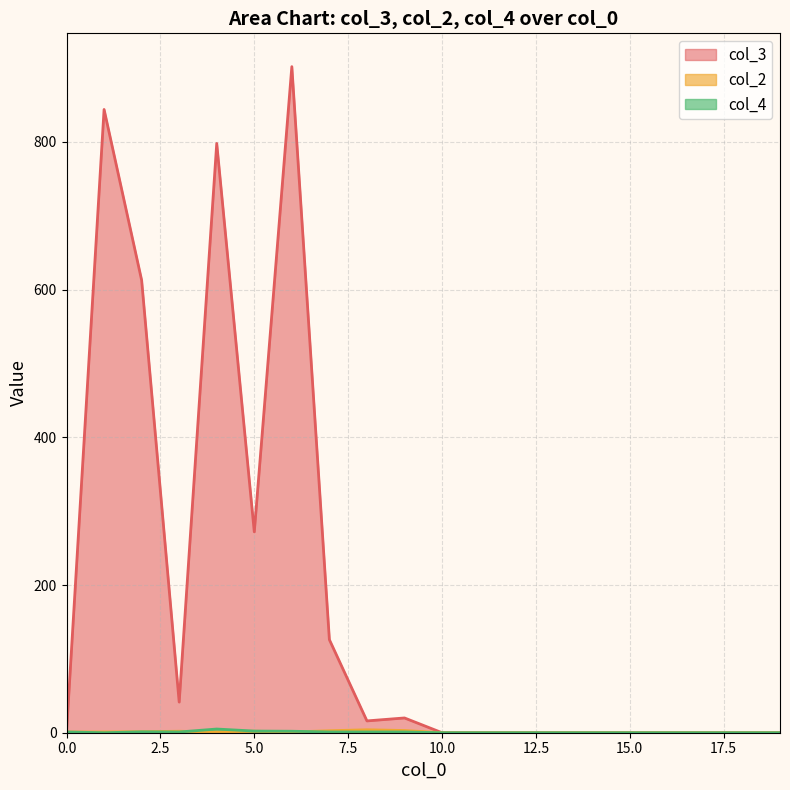

Which series has the largest range (max minus min)?

col_3